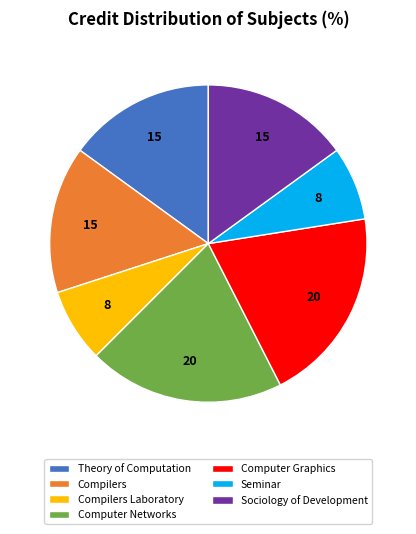

Does Compilers Laboratory represent more than half of the total?

No